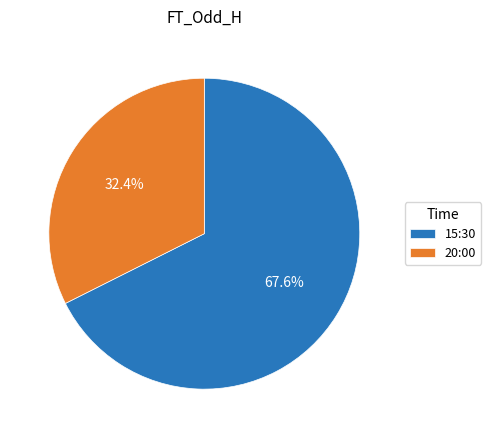

Rank the categories by value from lowest to highest.

20:00, 15:30